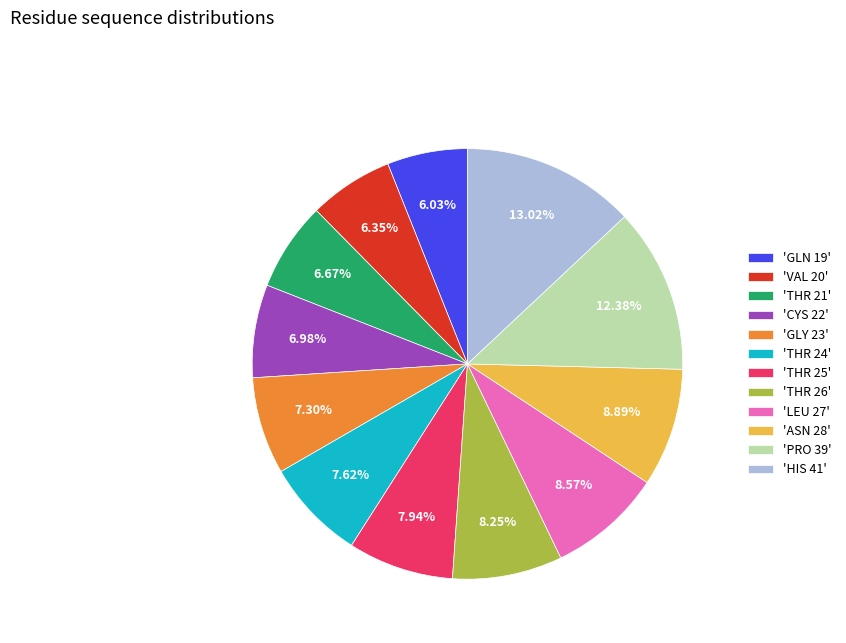

To the nearest percent, what is the difference between the largest and smallest slice percentages?

7%